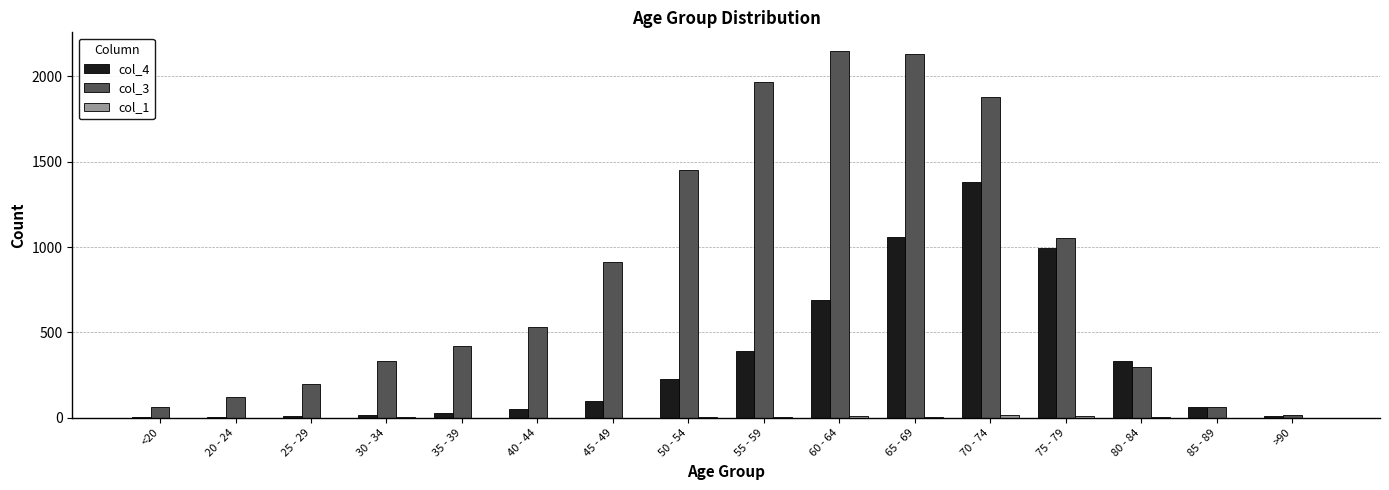

How many groups of bars are there?

16